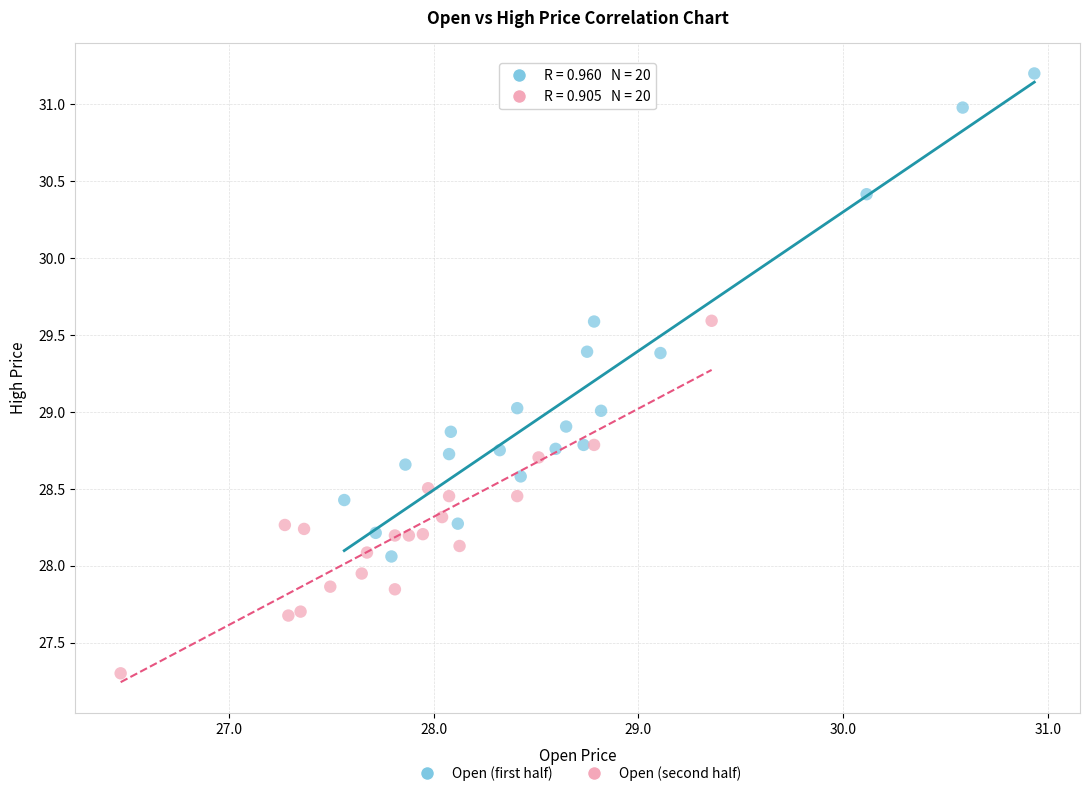

Which series contains the highest Y value?

Open (first half)